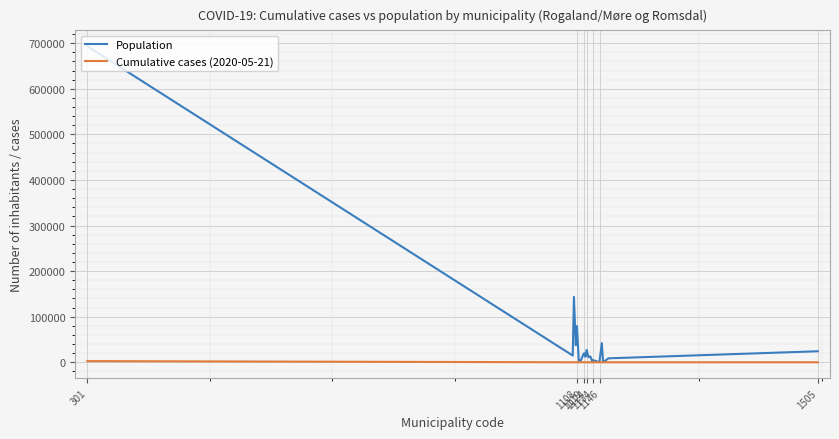

In Population, how many points are lower than both neighbors (excluding endpoints)?

8